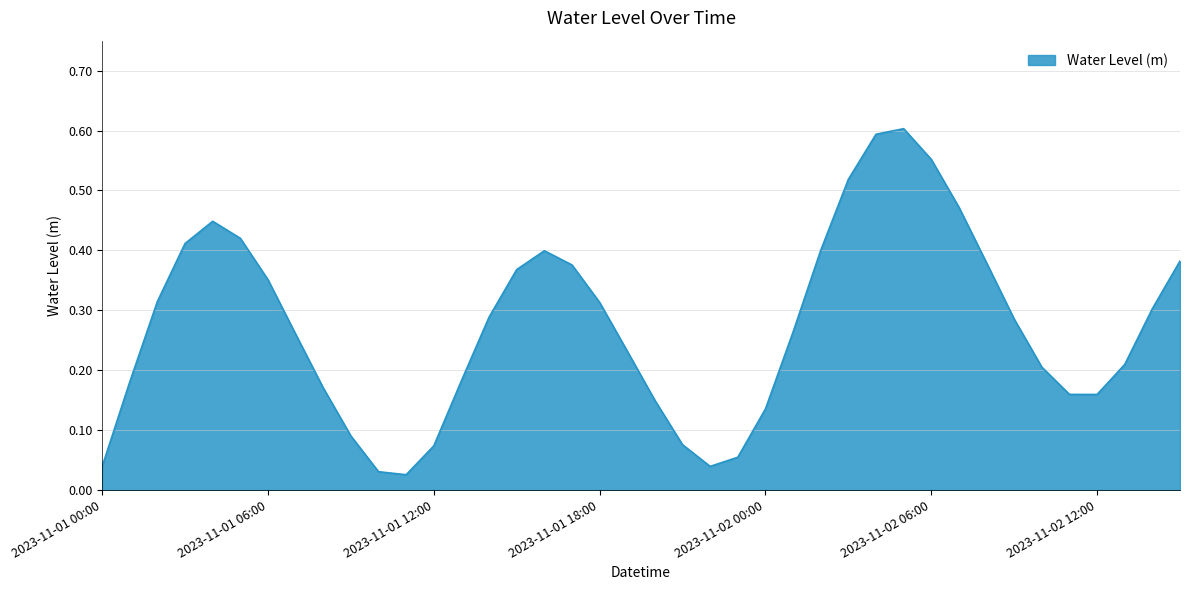

True or false: the data has more than 1 interior local peaks.

True